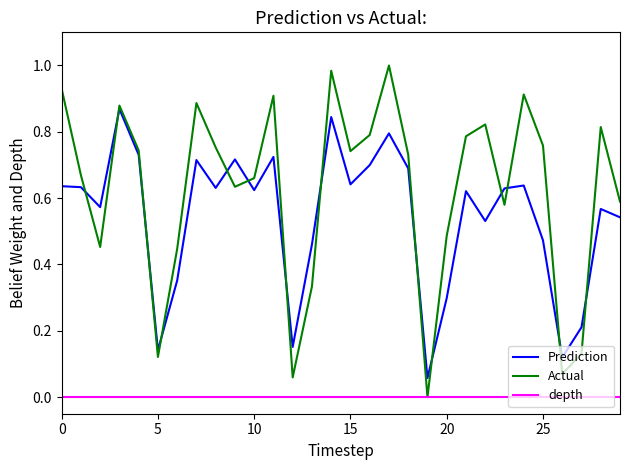

True or false: Prediction and depth cross at least once.

False